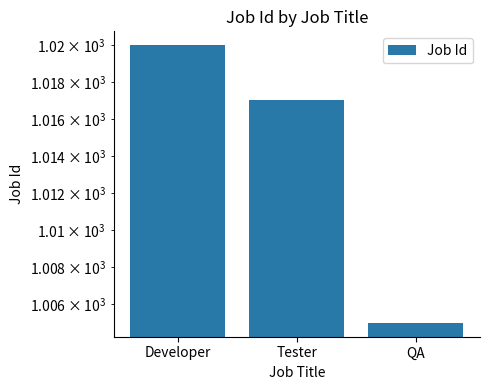

How many series are shown in this chart?

1